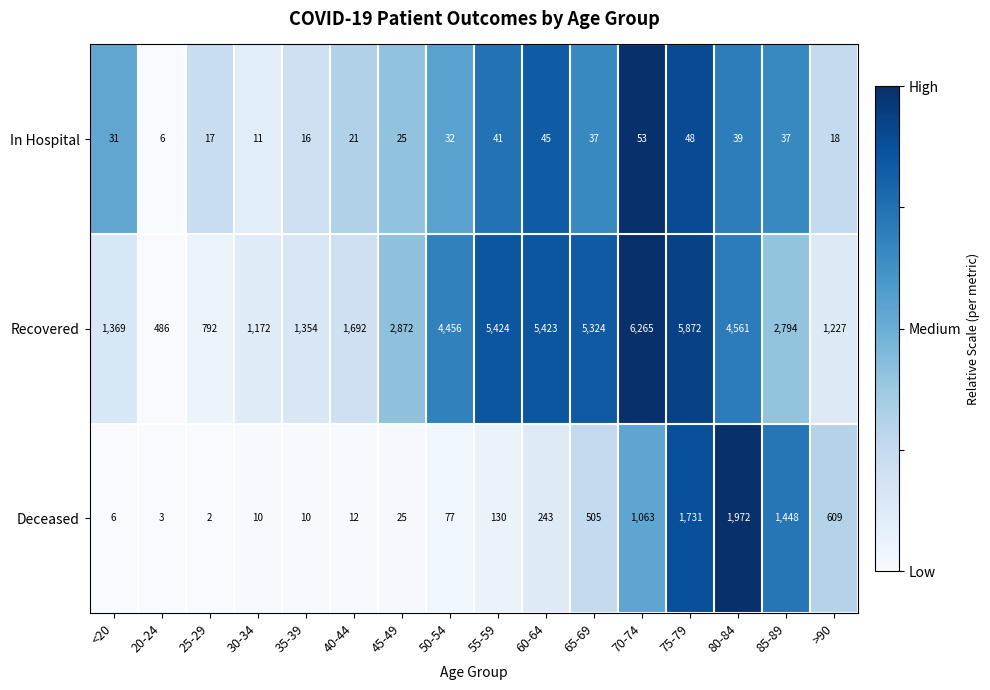

What is the difference between the second highest and minimum values in the Deceased series?

1729